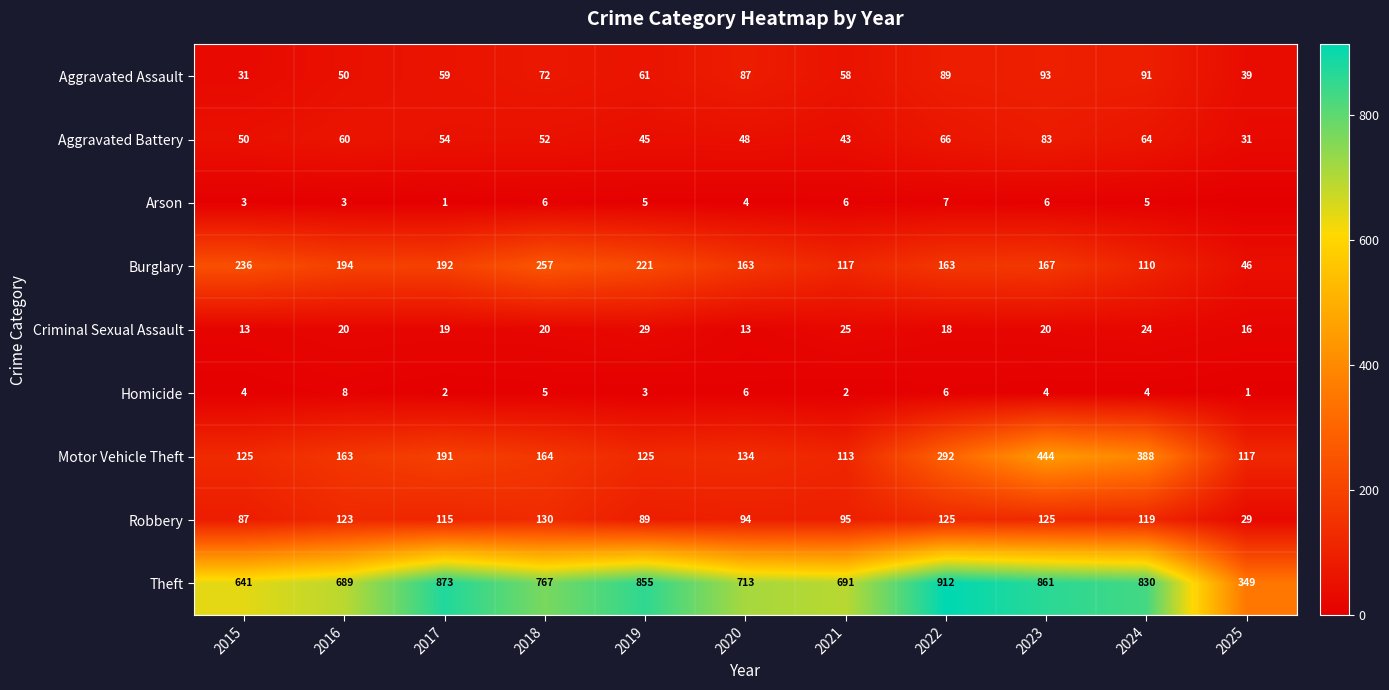

How many data points does each series have?

11